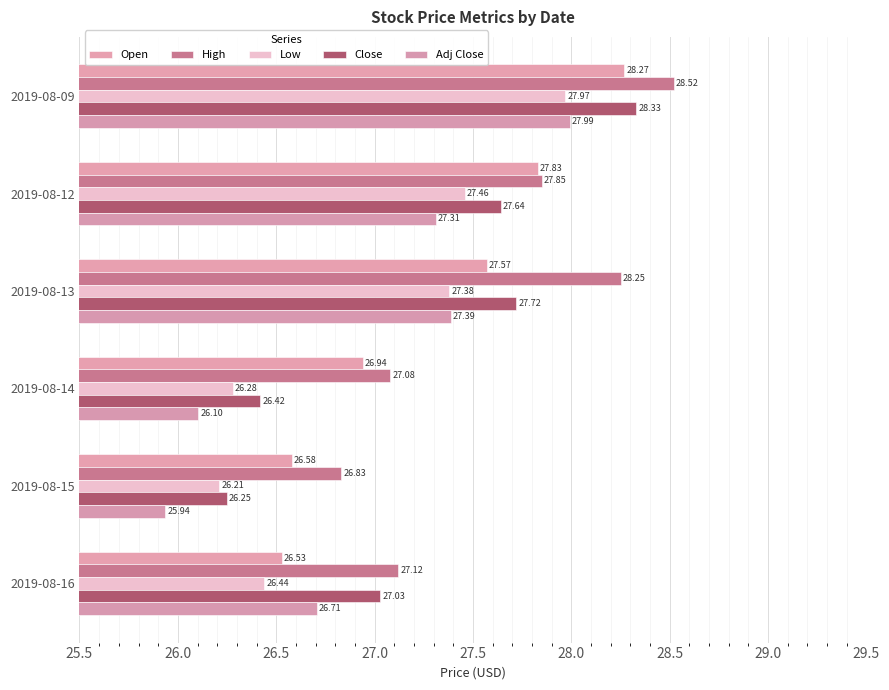

Where is Close nearest to the value 27?

2019-08-16